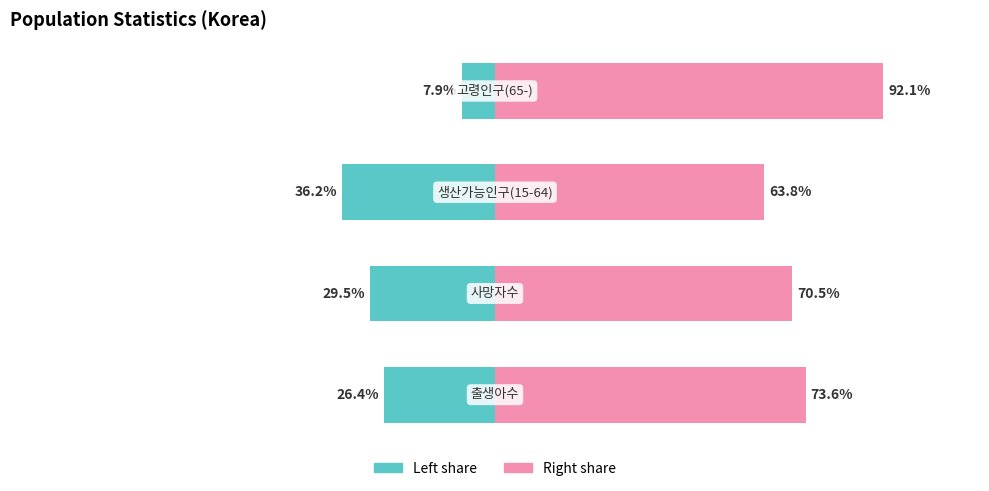

List the series in order of their peak value, lowest first.

col_1 (left), col_1 (right)